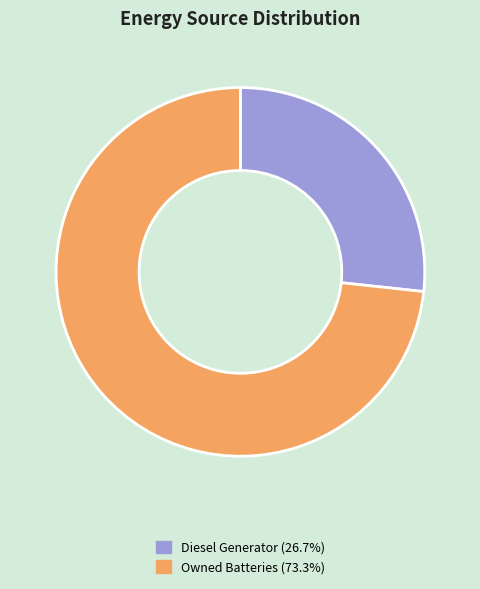

Approximately how many times larger is the value at Owned Batteries (73.3%) compared to Diesel Generator (26.7%)?

2.7